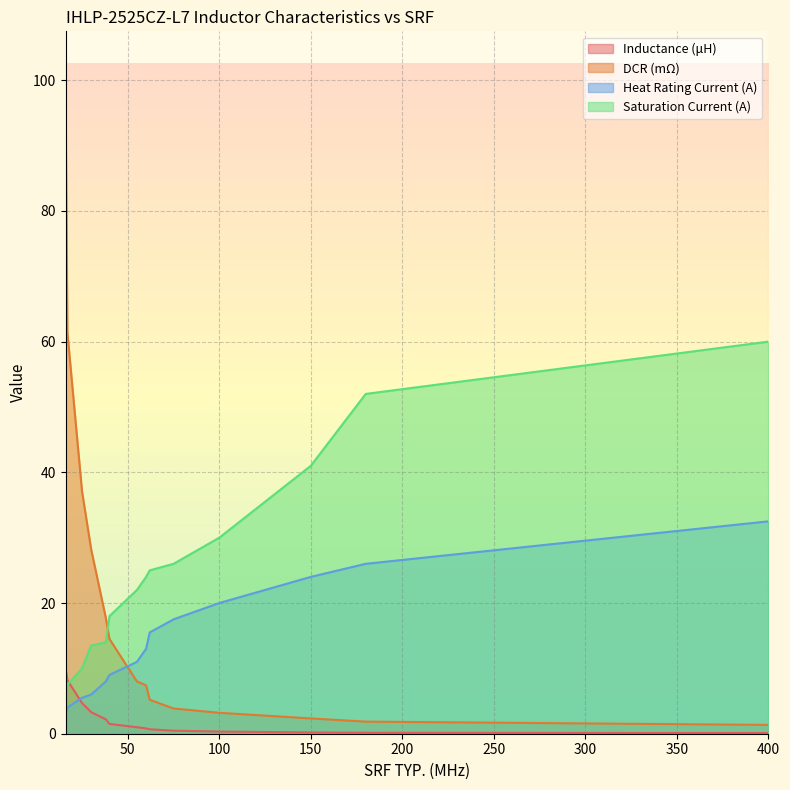

How many lines are shown in the chart?

4